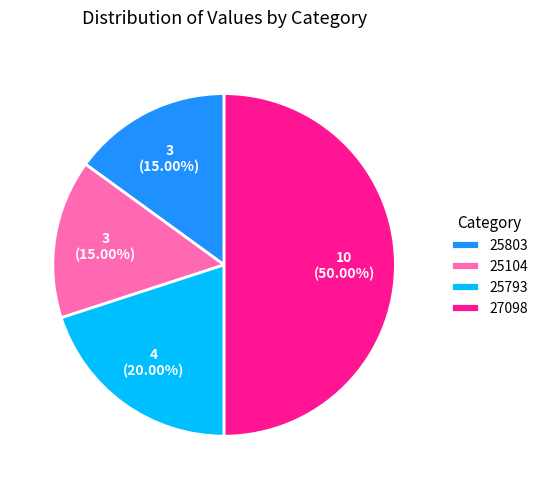

Is 25793 the majority of the pie?

No